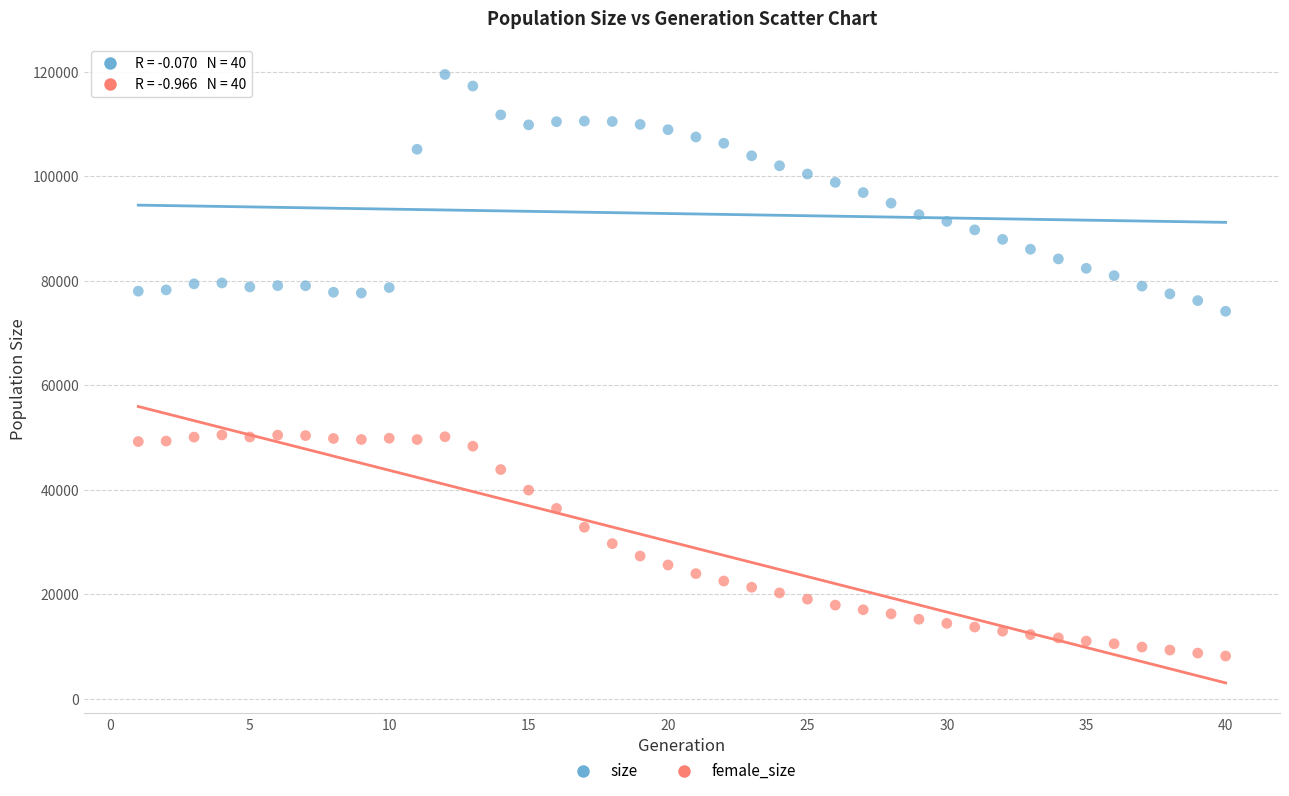

Which series reaches the minimum Y coordinate?

female_size